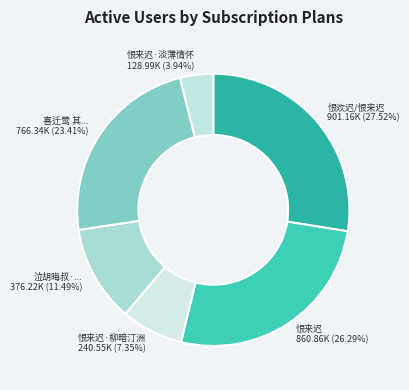

Count the number of slices in the pie.

6